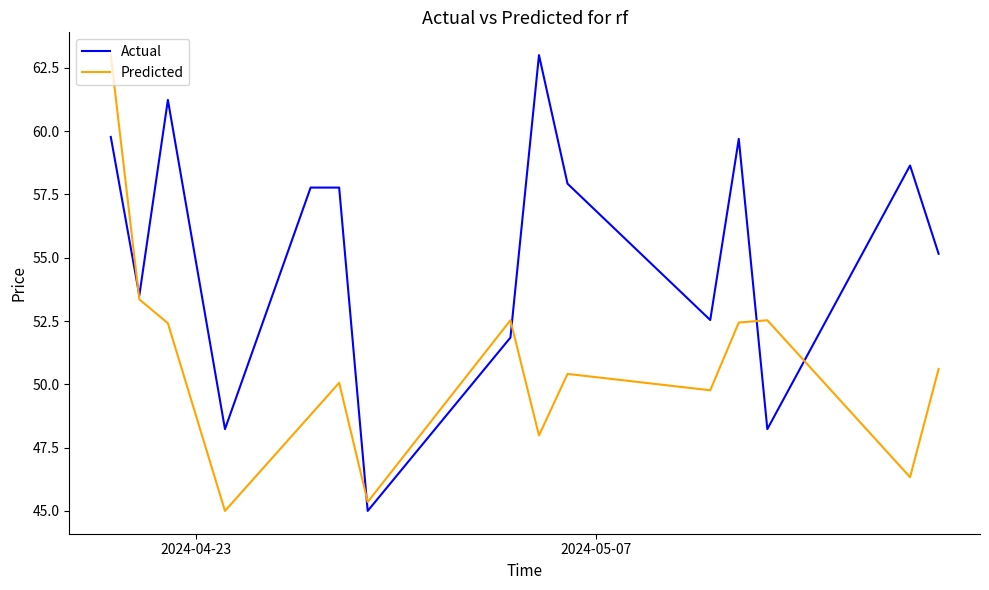

What is the lowest value of the Predicted series?

45.0